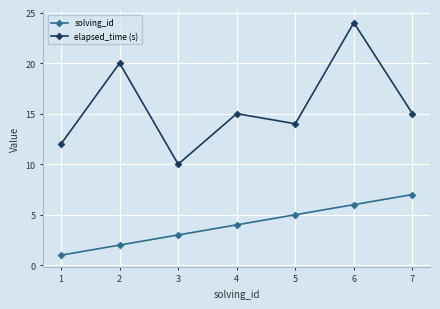

At how many categories does at least one series exceed 16?

2